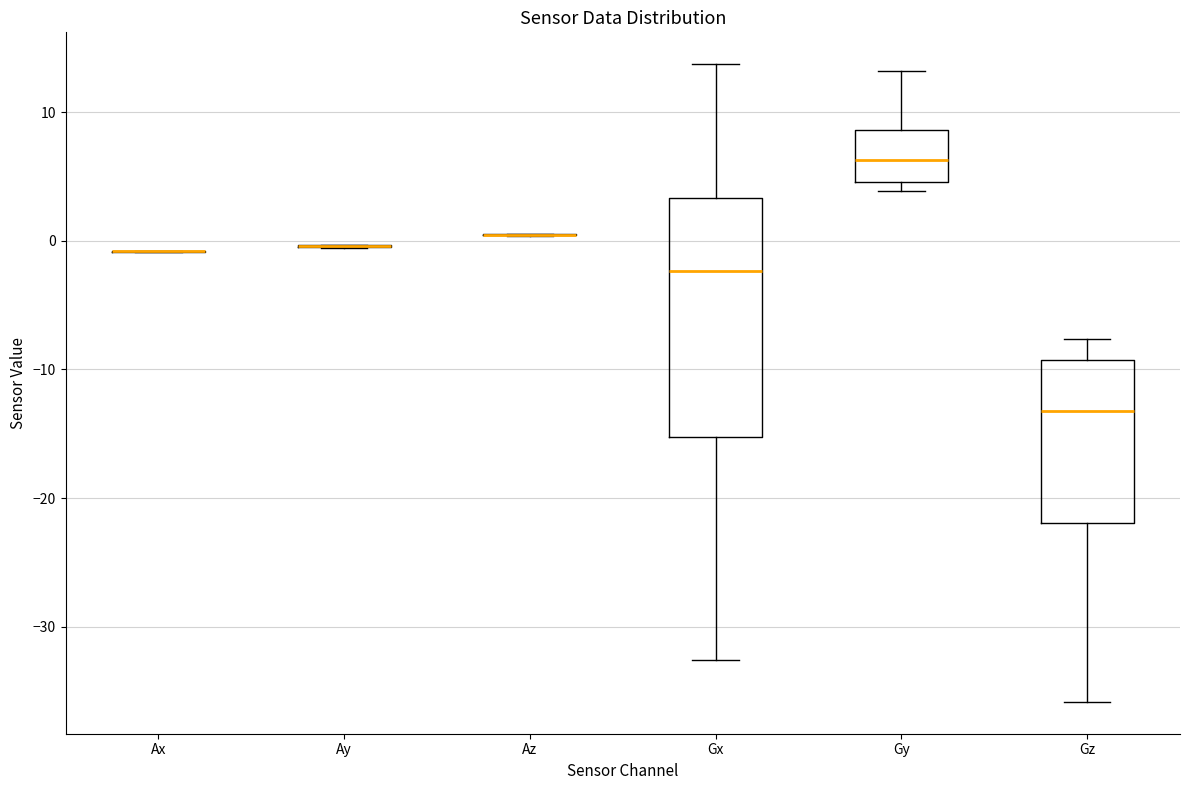

Which box is the tallest, from its lower edge to its upper edge?

Gx